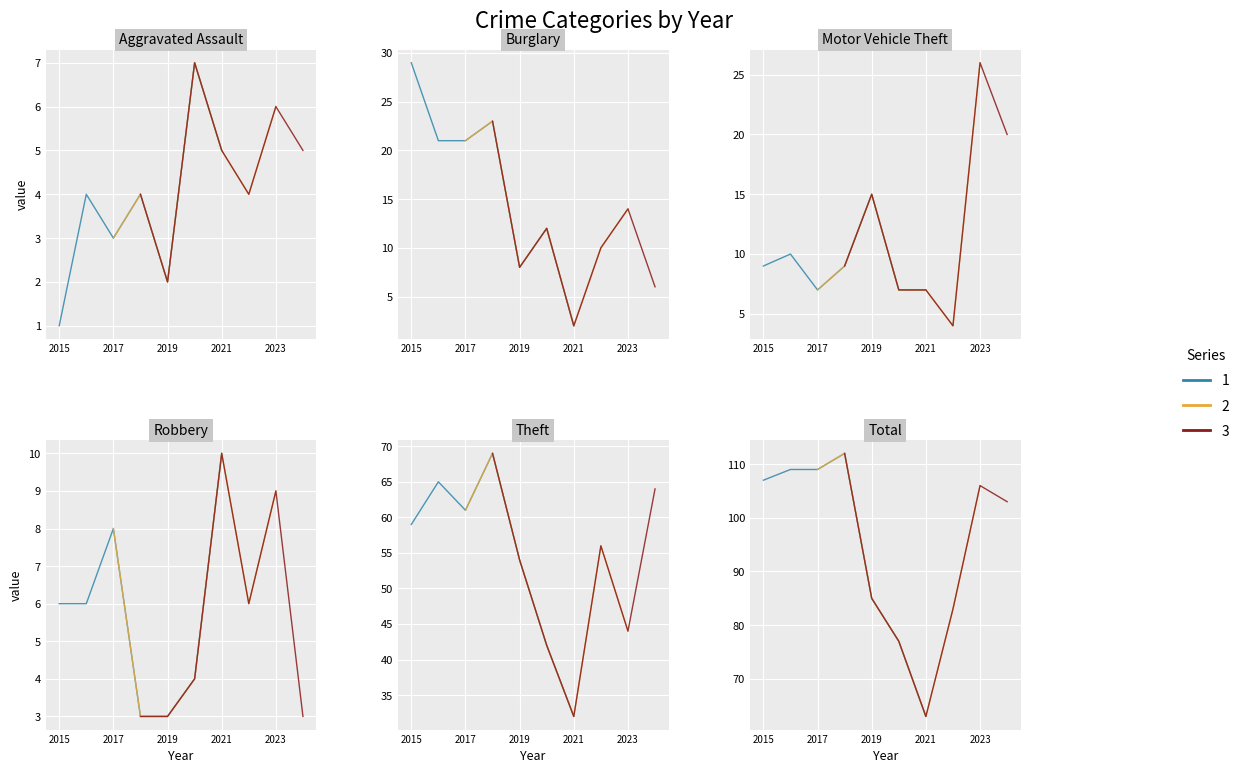

What is the total value across all series at 2015?

211